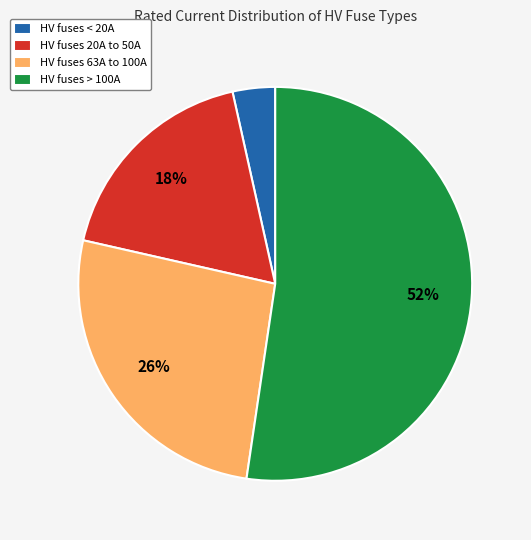

Rank the categories by value from highest to lowest.

HV fuses > 100A, HV fuses 63A to 100A, HV fuses 20A to 50A, HV fuses < 20A